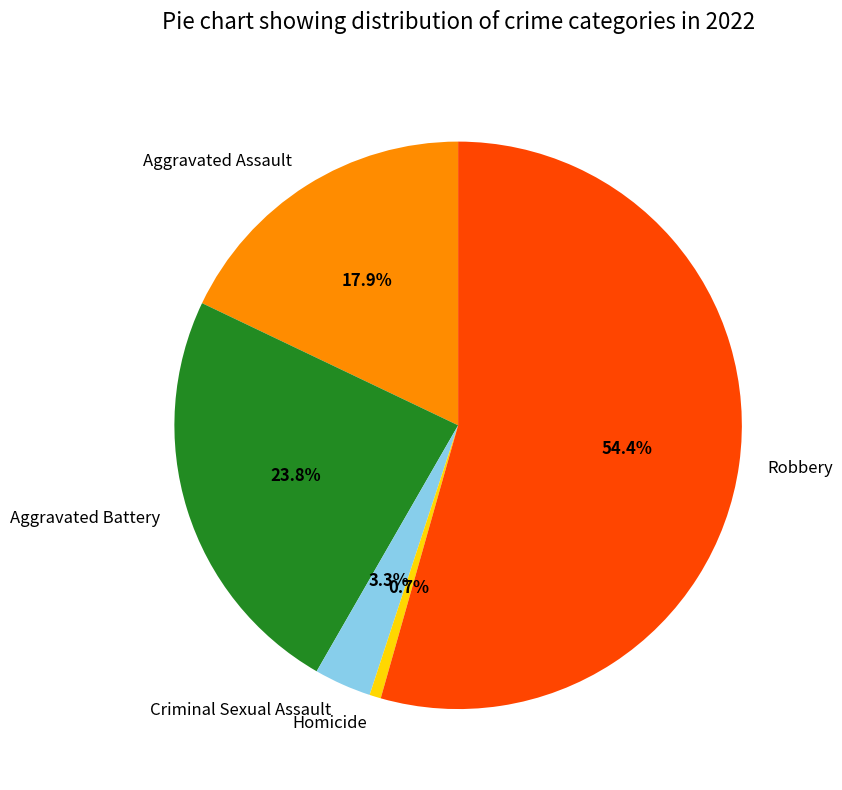

To the nearest percent, what is the combined percentage of Aggravated Assault and Homicide?

19%